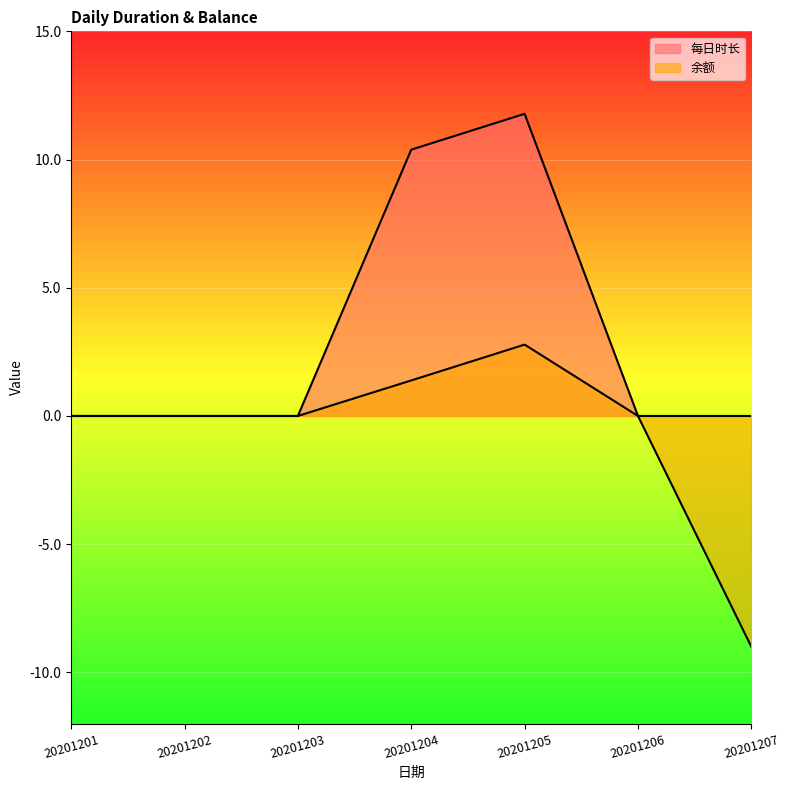

True or false: 每日时长 has more than 1 points higher than both neighbors.

False